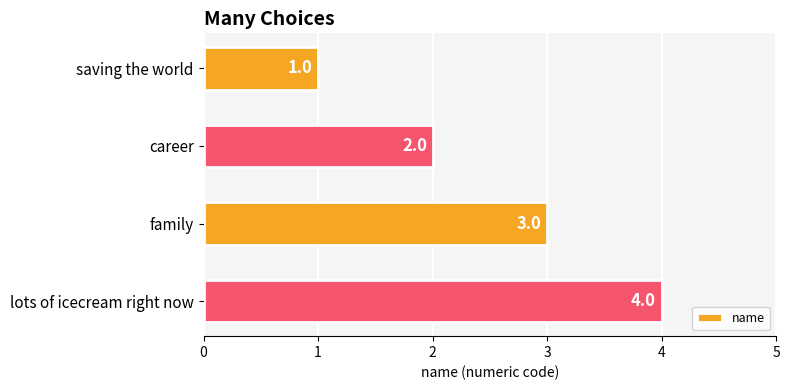

Does the chart contain any negative values?

No